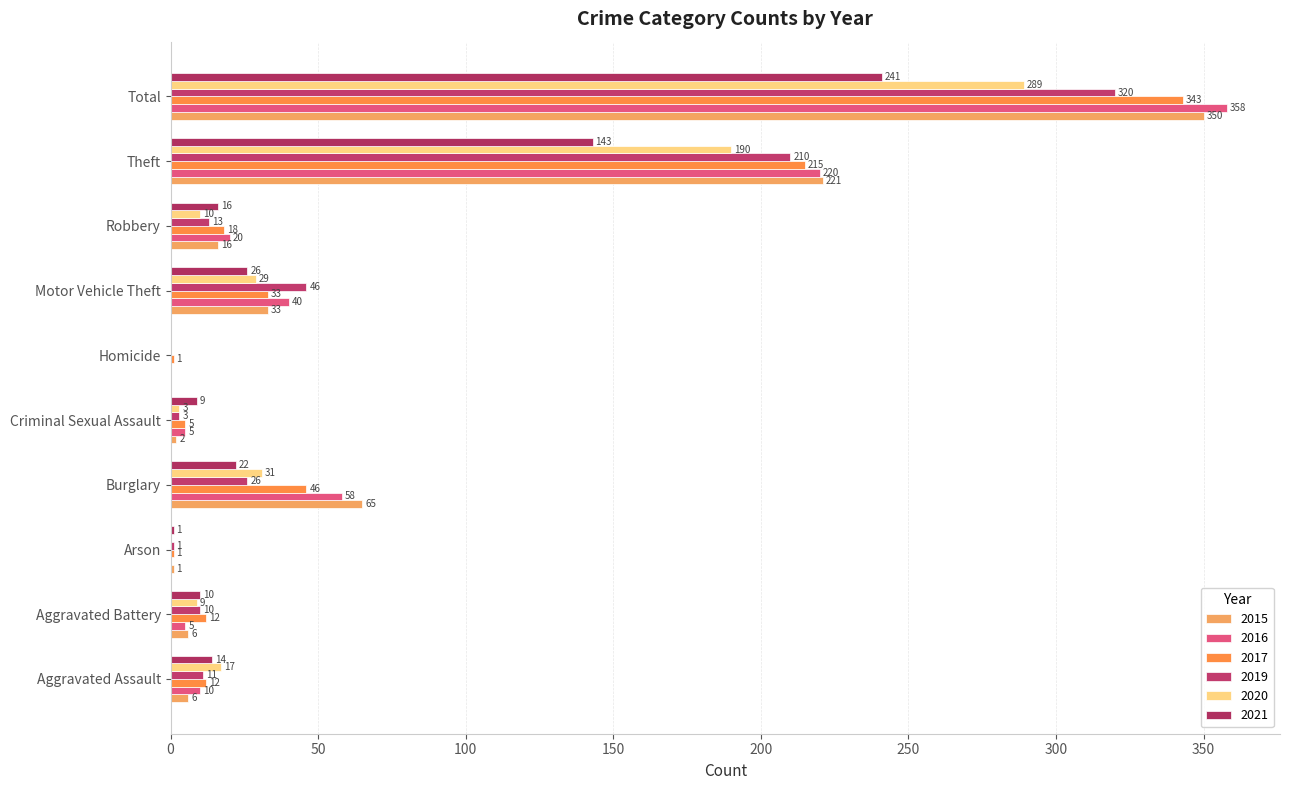

How many positive values does the 2015 series have?

9